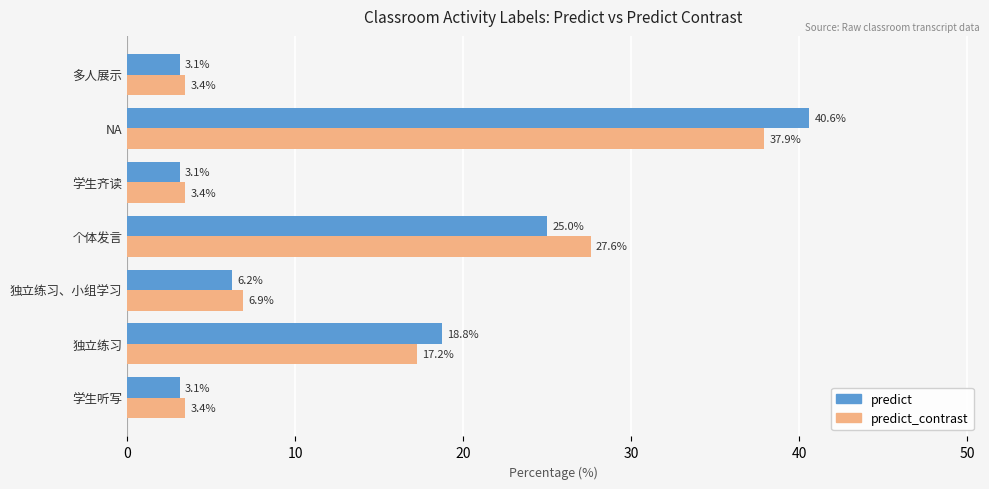

At which category is the sum across all series the highest?

NA